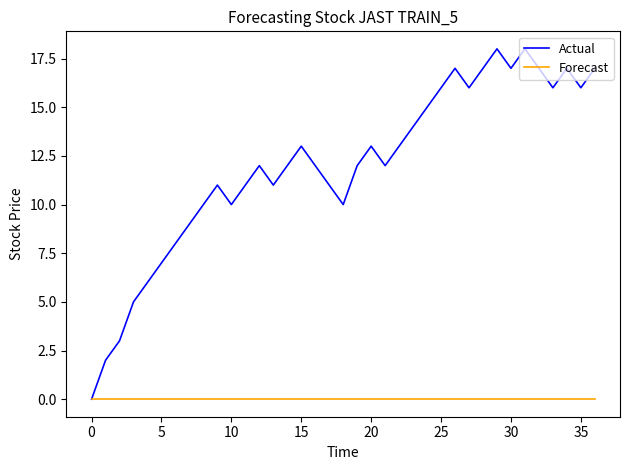

Which series has the largest total across all categories?

Actual